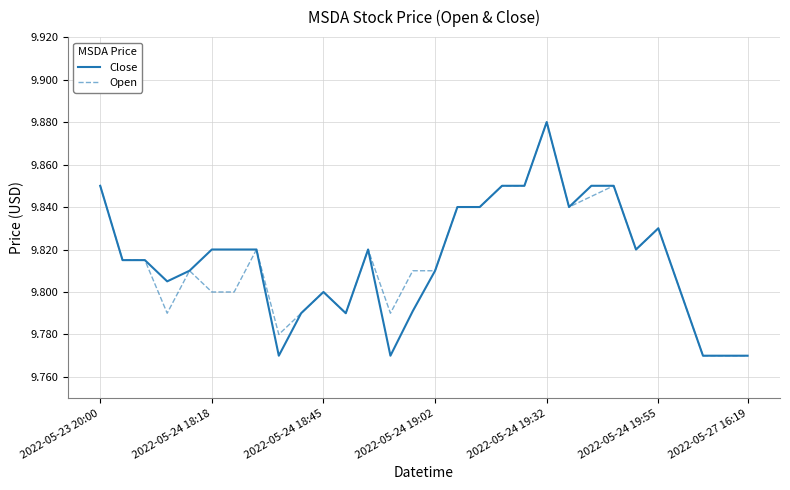

Where is Open nearest to the value 9?

27